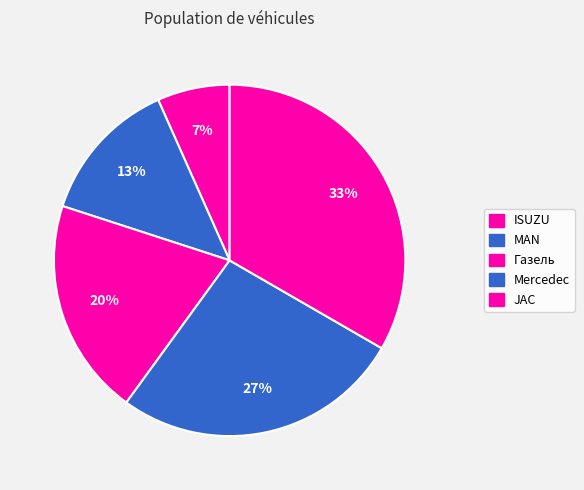

To the nearest percent, what portion does MAN represent?

13%